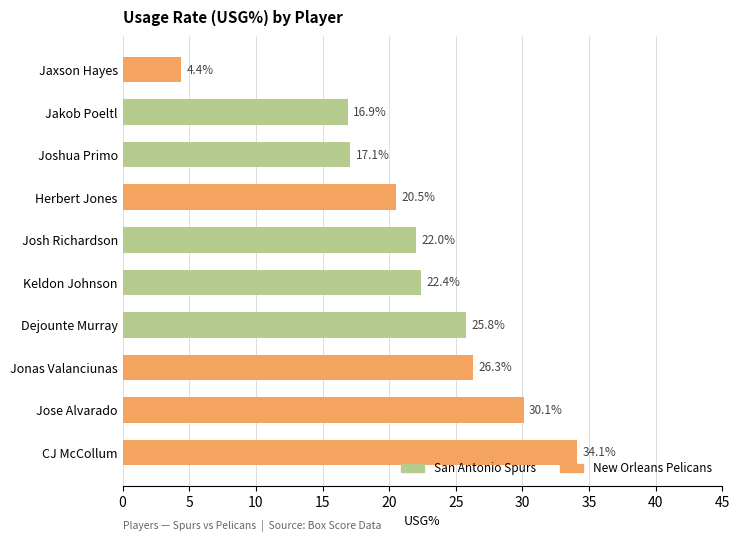

Between Joshua Primo and Keldon Johnson, which is larger?

Keldon Johnson